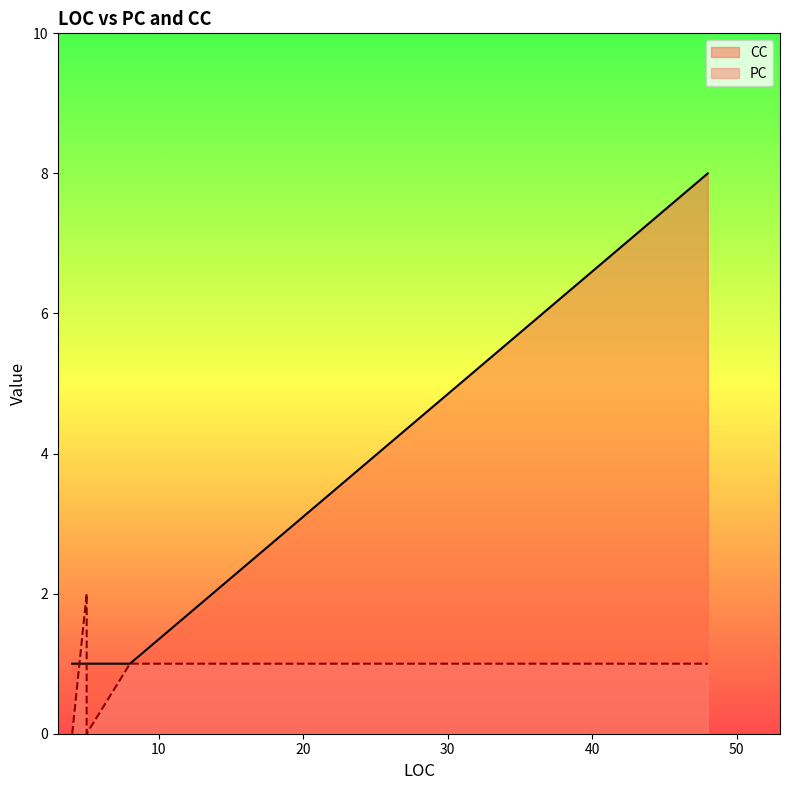

At which category is the sum across all series the highest?

48